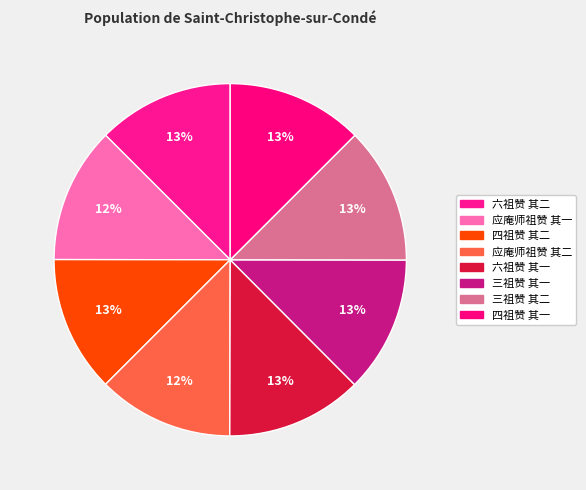

To the nearest percent, what percentage of the pie is 三祖赞 其二?

13%